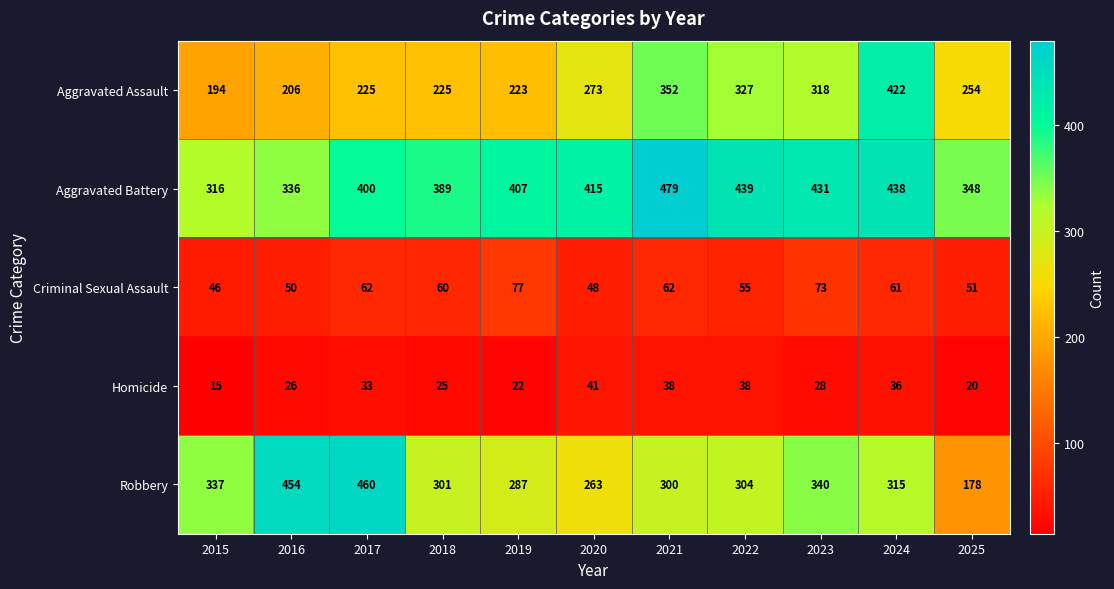

Which series has the widest spread of values?

Robbery